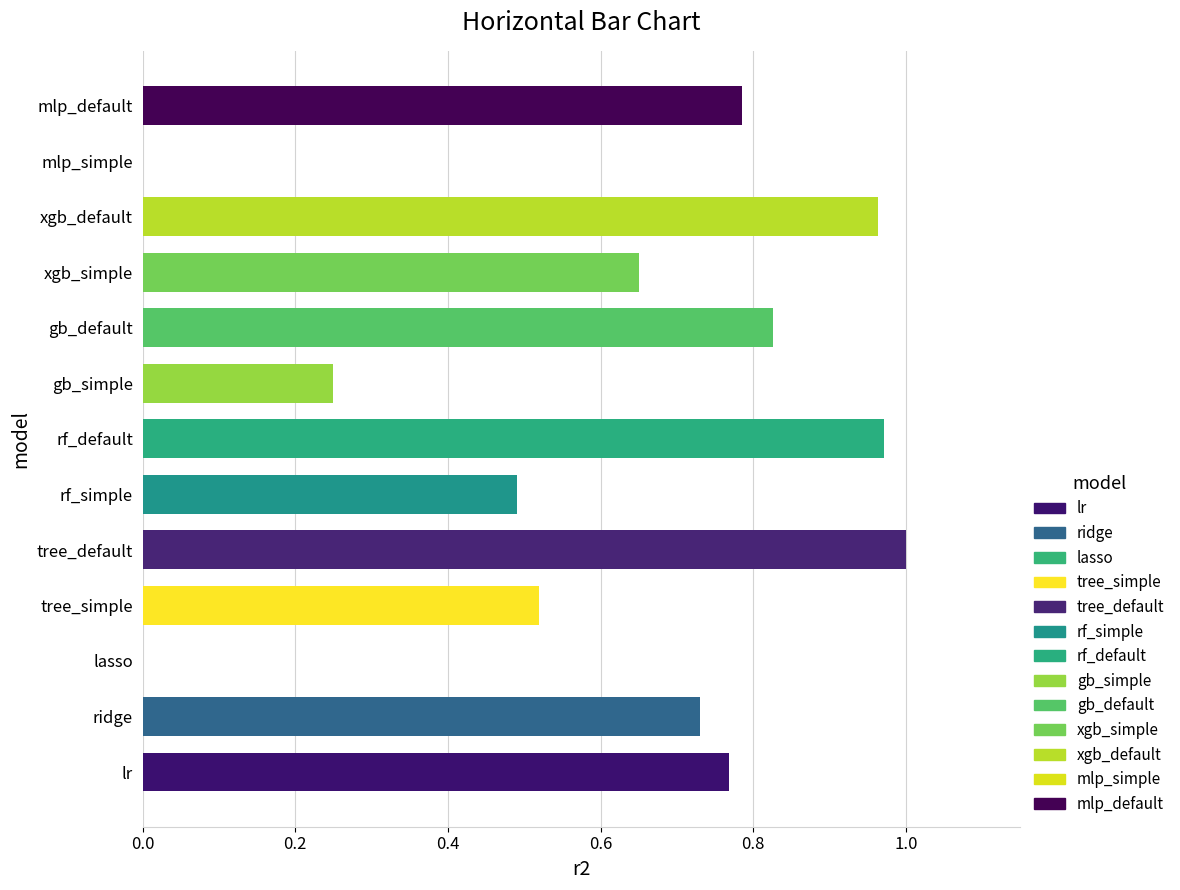

What is the sum of all values?

8.0